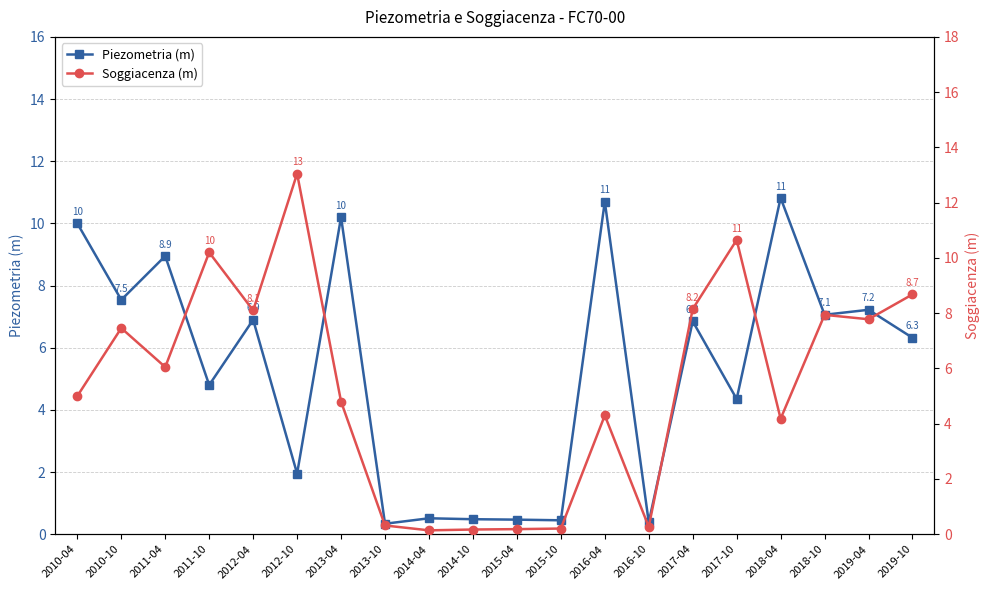

What value does the Piezometria (m) series have at 2011-10?

4.8